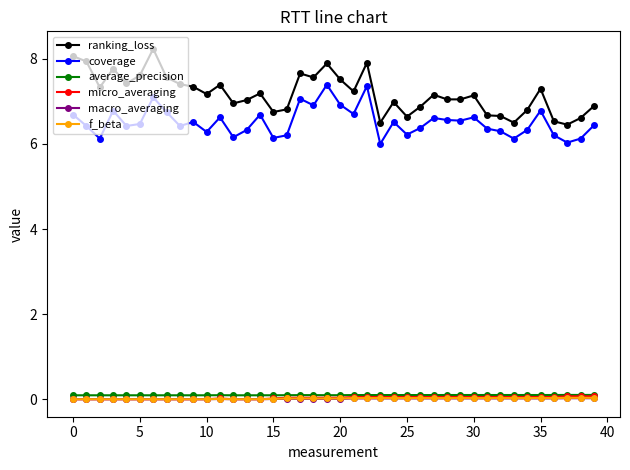

Which series has the widest spread of values?

ranking_loss